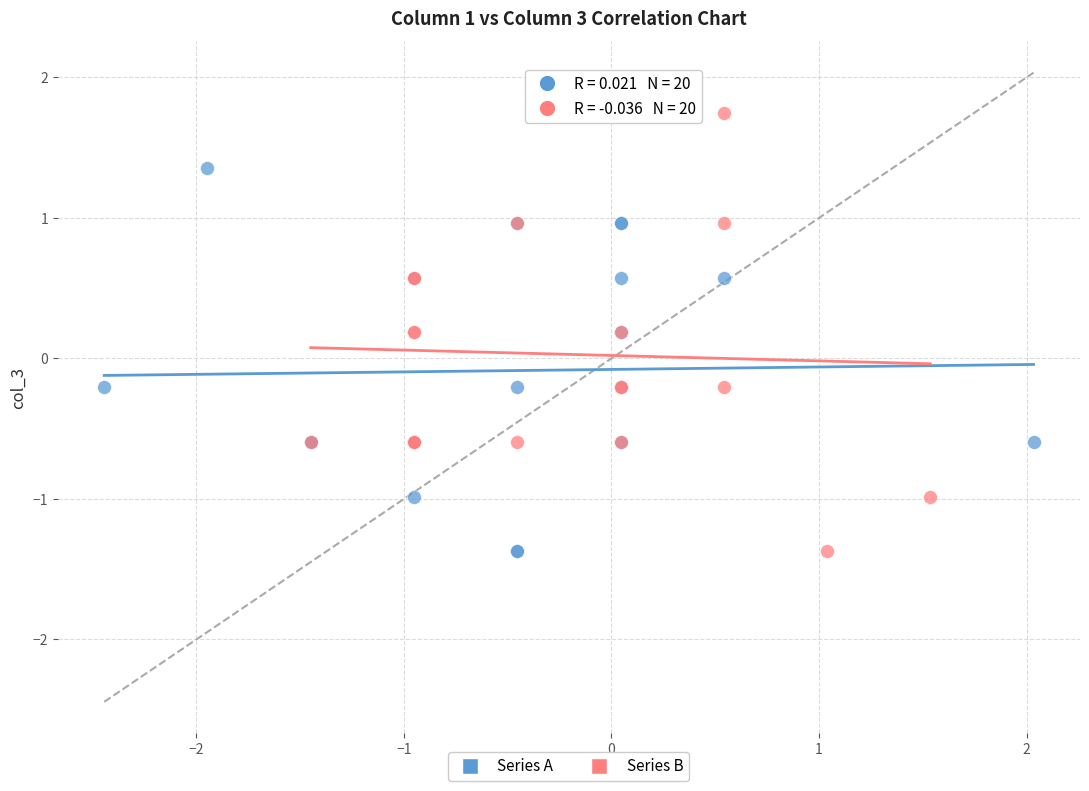

What are all the series names shown in the legend?

Series A, Series B